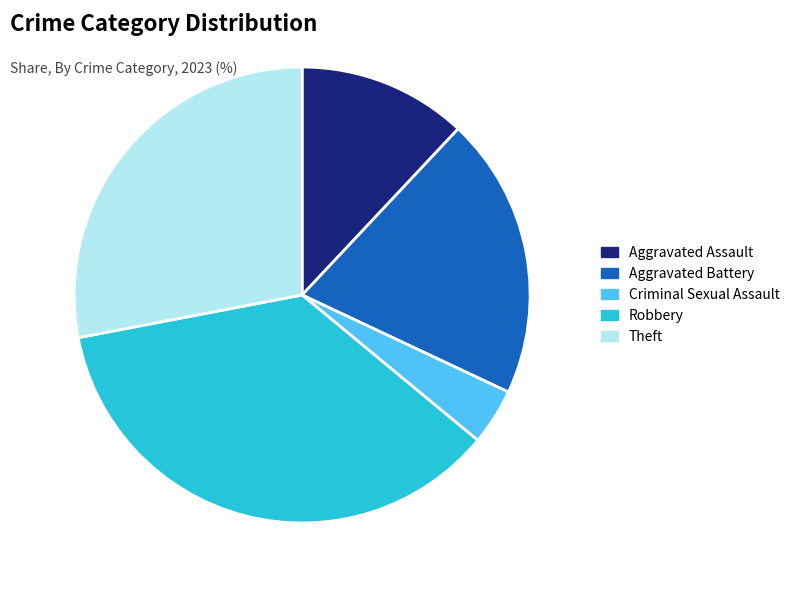

Rank the categories by value from highest to lowest.

Robbery, Theft, Aggravated Battery, Aggravated Assault, Criminal Sexual Assault